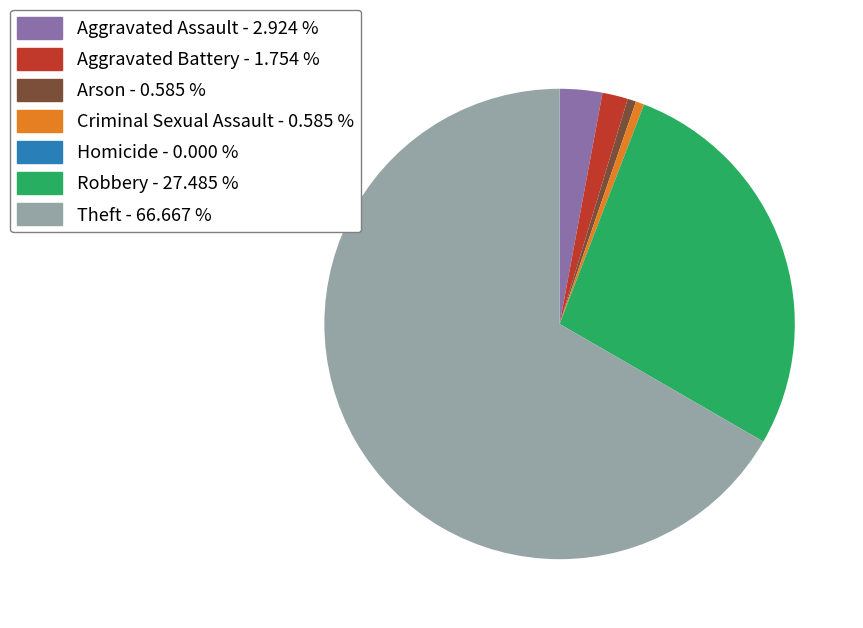

Do Aggravated Assault and Arson together represent more than half of the pie?

No